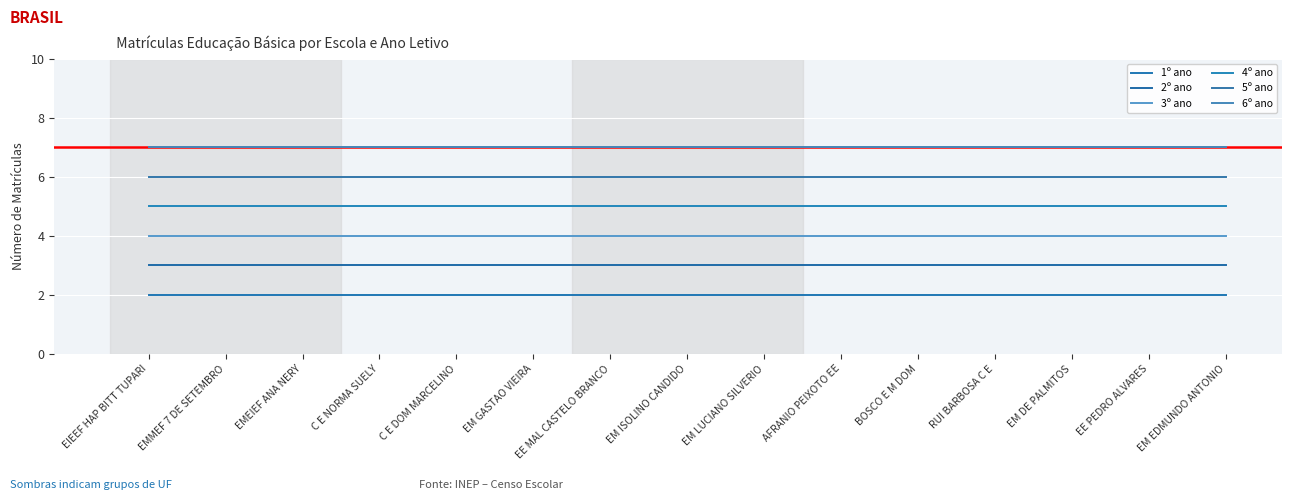

Which series has the largest total across all categories?

6º ano